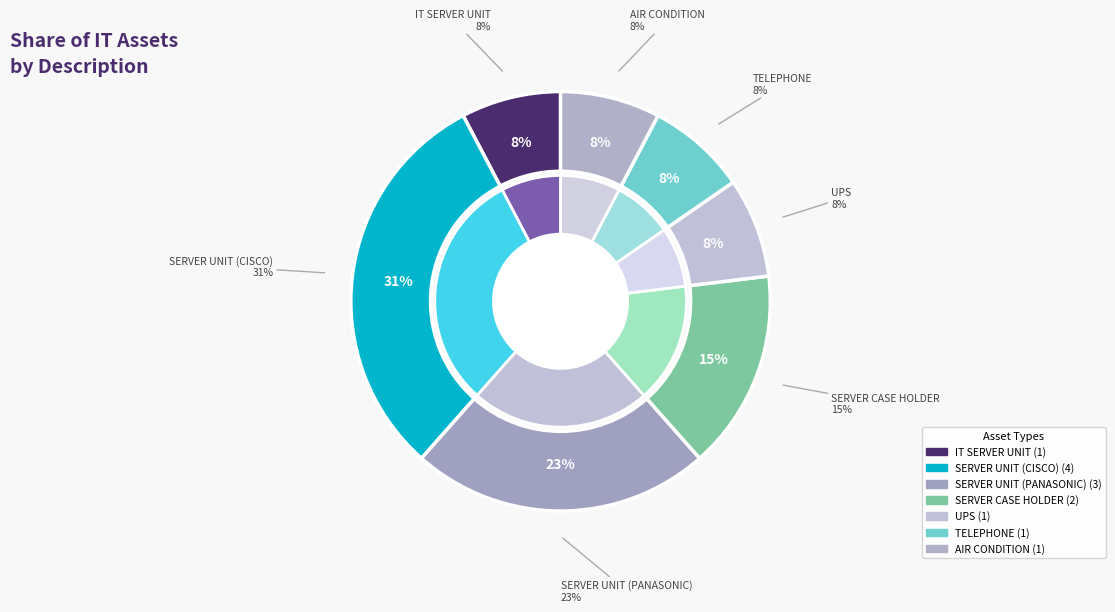

Is IT SERVER UNIT the majority of the pie?

No